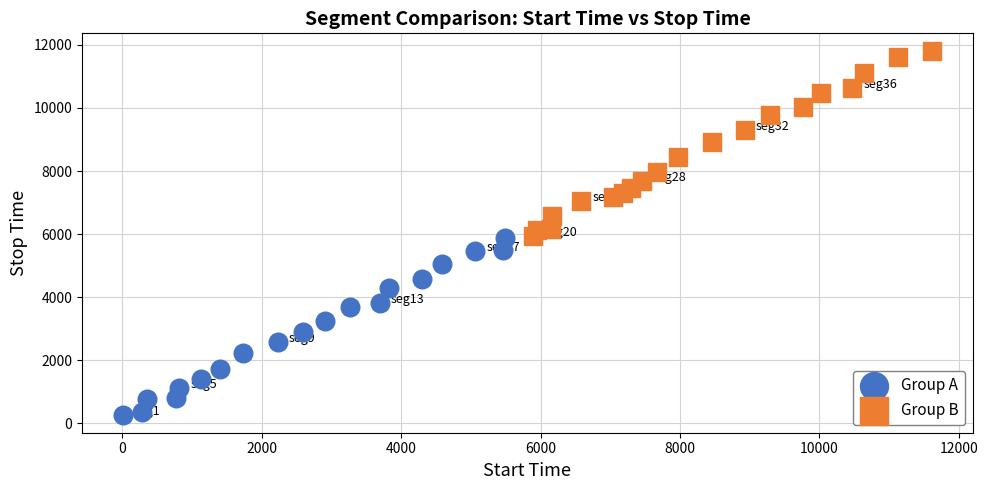

Which series contains the highest Y value?

Group B